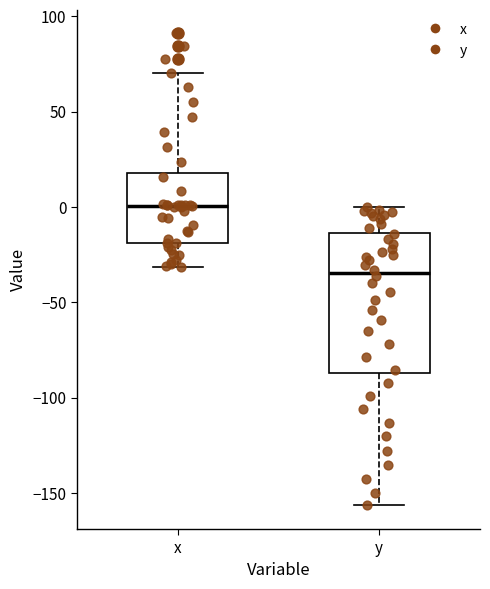

Comparing the boxes themselves (not the whiskers), which one is the tallest?

y